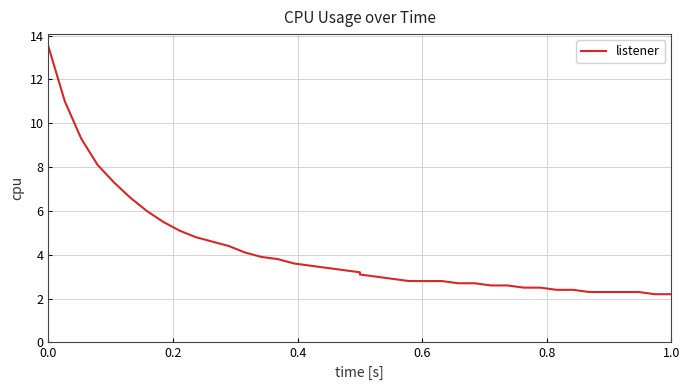

Count the number of data series in this chart.

1